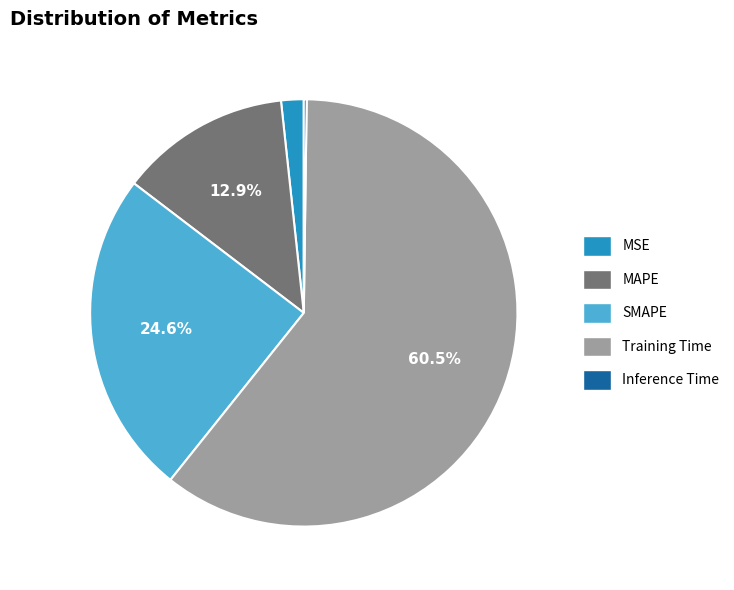

Which slice is the largest?

Training Time